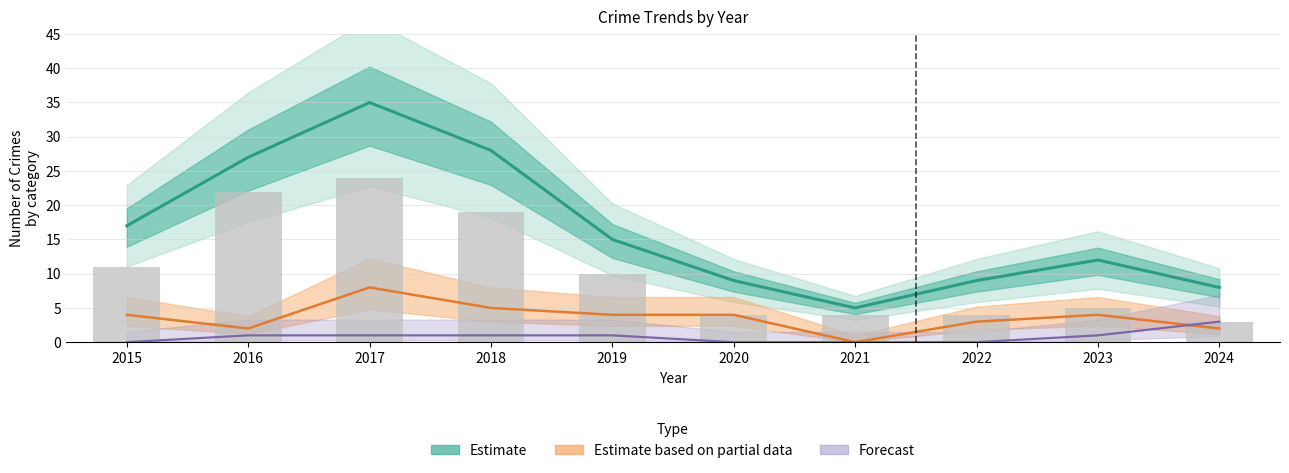

How many values in the Total series are below 15?

5